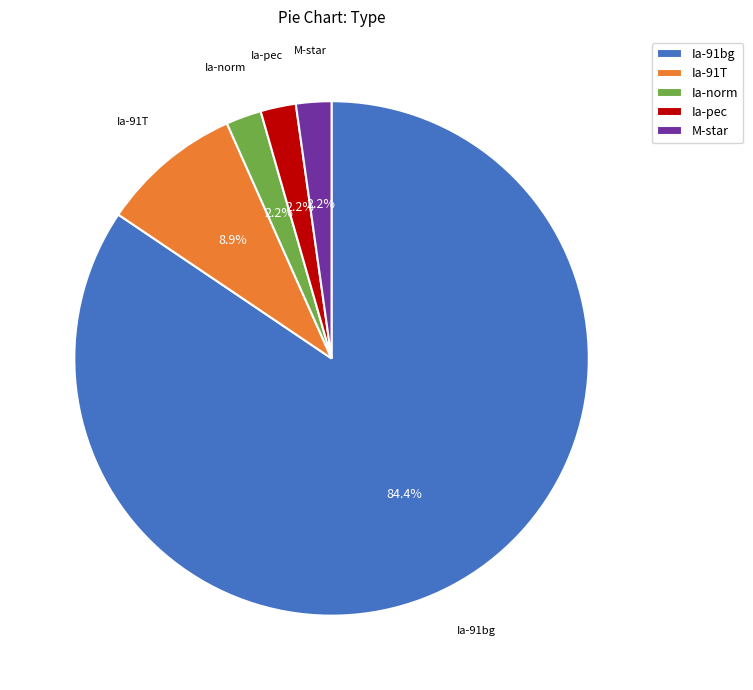

True or false: Ia-norm accounts for 11% of the total.

False